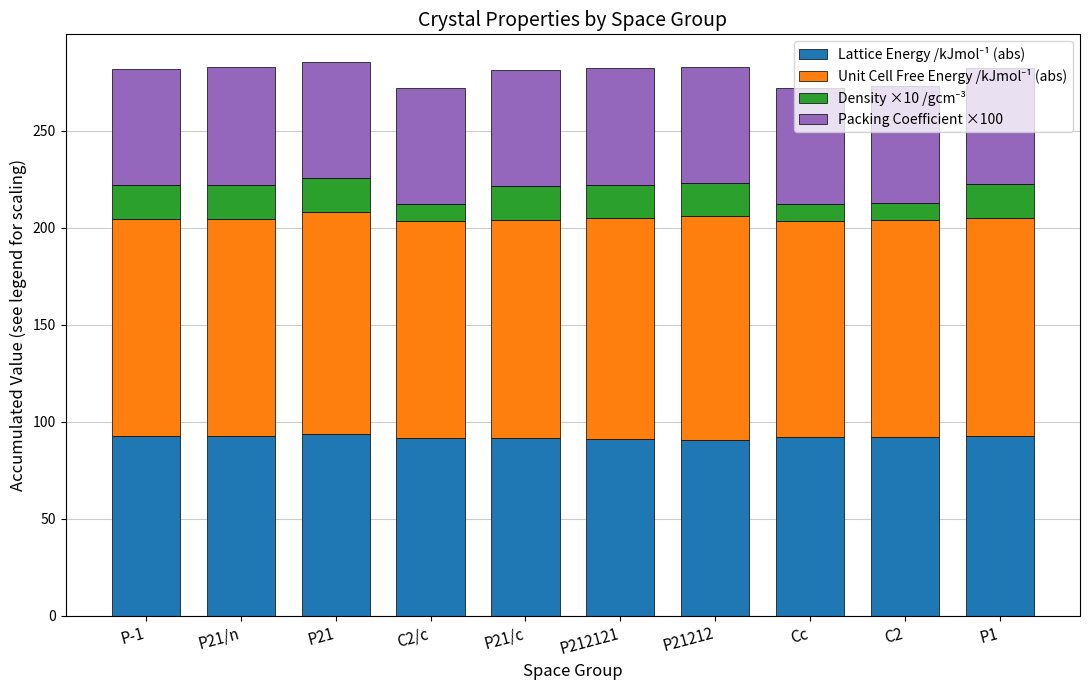

What is the total value across all series at P21212?

282.8